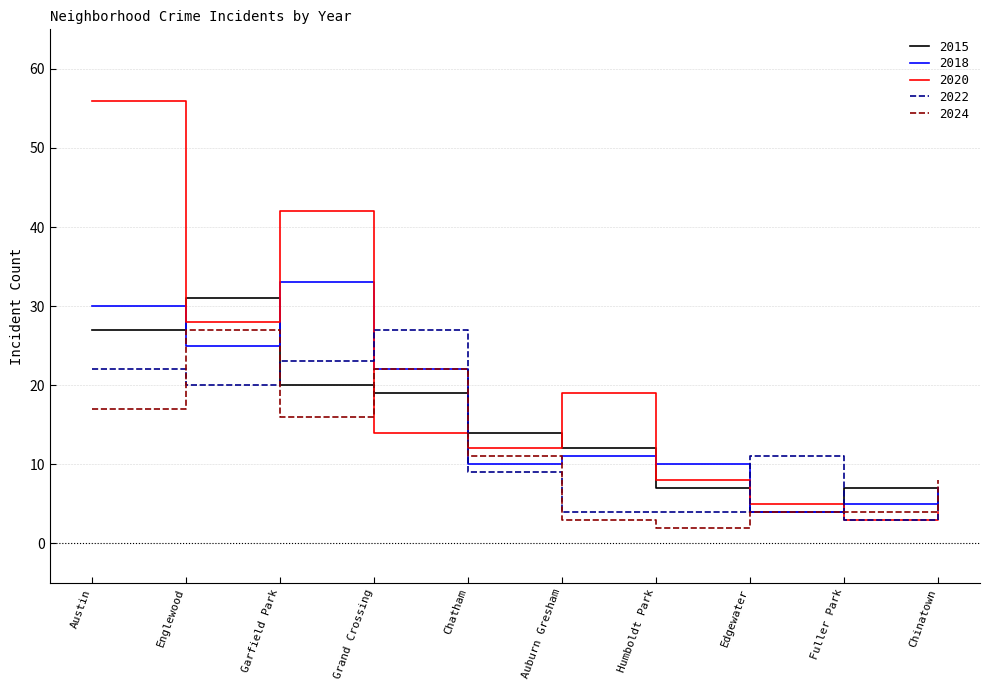

What is the greatest value displayed?

56